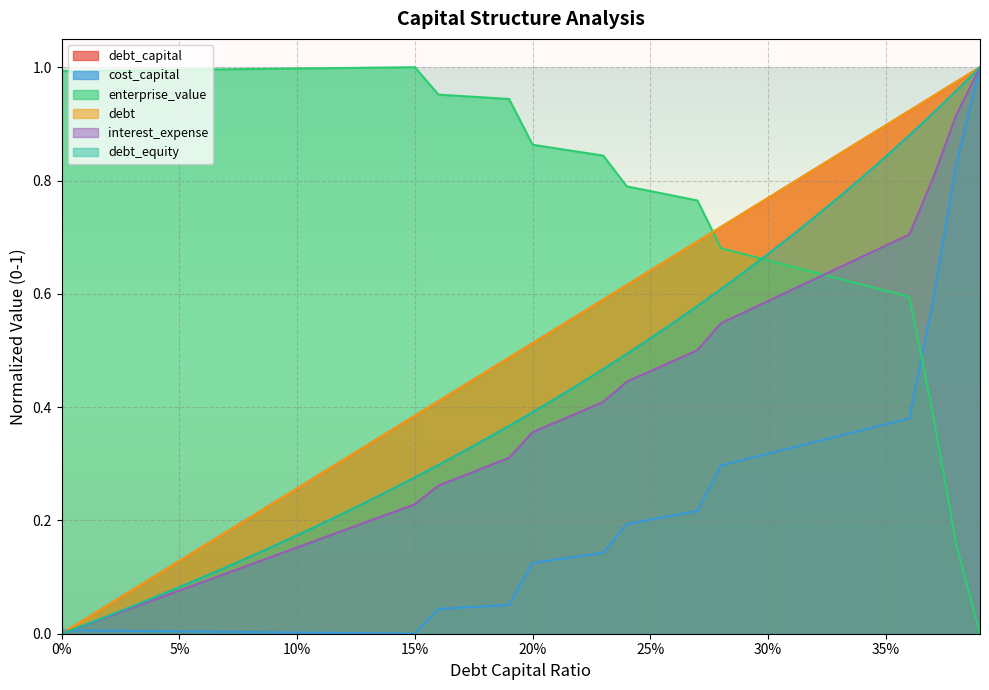

Reading left to right, transcribe all the data shown in this chart.

debt_capital: 0.0	0.0	0.1	0.1	0.1	0.1	0.2	0.2	0.2	0.2	0.3	0.3	0.3	0.3	0.4	0.4	0.4	0.4	0.5	0.5	0.5	0.5	0.6	0.6	0.6	0.6	0.7	0.7	0.7	0.7	0.8	0.8	0.8	0.8	0.9	0.9	0.9	0.9	1.0	1.0
cost_capital: 0.0	0.0	0.0	0.0	0.0	0.0	0.0	0.0	0.0	0.0	0.0	0.0	0.0	0.0	0.0	0.0	0.0	0.0	0.0	0.1	0.1	0.1	0.1	0.1	0.2	0.2	0.2	0.2	0.3	0.3	0.3	0.3	0.3	0.3	0.4	0.4	0.4	0.6	0.8	1.0
enterprise_value: 1.0	1.0	1.0	1.0	1.0	1.0	1.0	1.0	1.0	1.0	1.0	1.0	1.0	1.0	1.0	1.0	1.0	0.9	0.9	0.9	0.9	0.9	0.9	0.8	0.8	0.8	0.8	0.8	0.7	0.7	0.7	0.6	0.6	0.6	0.6	0.6	0.6	0.4	0.2	0.0
debt: 0.0	0.0	0.1	0.1	0.1	0.1	0.2	0.2	0.2	0.2	0.3	0.3	0.3	0.3	0.4	0.4	0.4	0.4	0.5	0.5	0.5	0.5	0.6	0.6	0.6	0.6	0.7	0.7	0.7	0.7	0.8	0.8	0.8	0.8	0.9	0.9	0.9	0.9	1.0	1.0
interest_expense: 0.0	0.0	0.0	0.0	0.1	0.1	0.1	0.1	0.1	0.1	0.2	0.2	0.2	0.2	0.2	0.2	0.3	0.3	0.3	0.3	0.4	0.4	0.4	0.4	0.4	0.5	0.5	0.5	0.5	0.6	0.6	0.6	0.6	0.6	0.7	0.7	0.7	0.8	0.9	1.0
debt_equity: 0.0	0.0	0.0	0.0	0.1	0.1	0.1	0.1	0.1	0.2	0.2	0.2	0.2	0.2	0.3	0.3	0.3	0.3	0.3	0.4	0.4	0.4	0.4	0.5	0.5	0.5	0.5	0.6	0.6	0.6	0.7	0.7	0.7	0.8	0.8	0.8	0.9	0.9	1.0	1.0